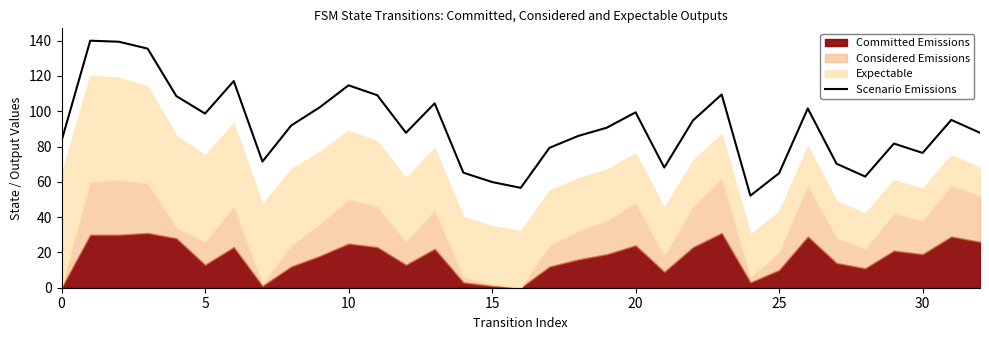

What is the minimum value for Scenario Emissions?

52.2